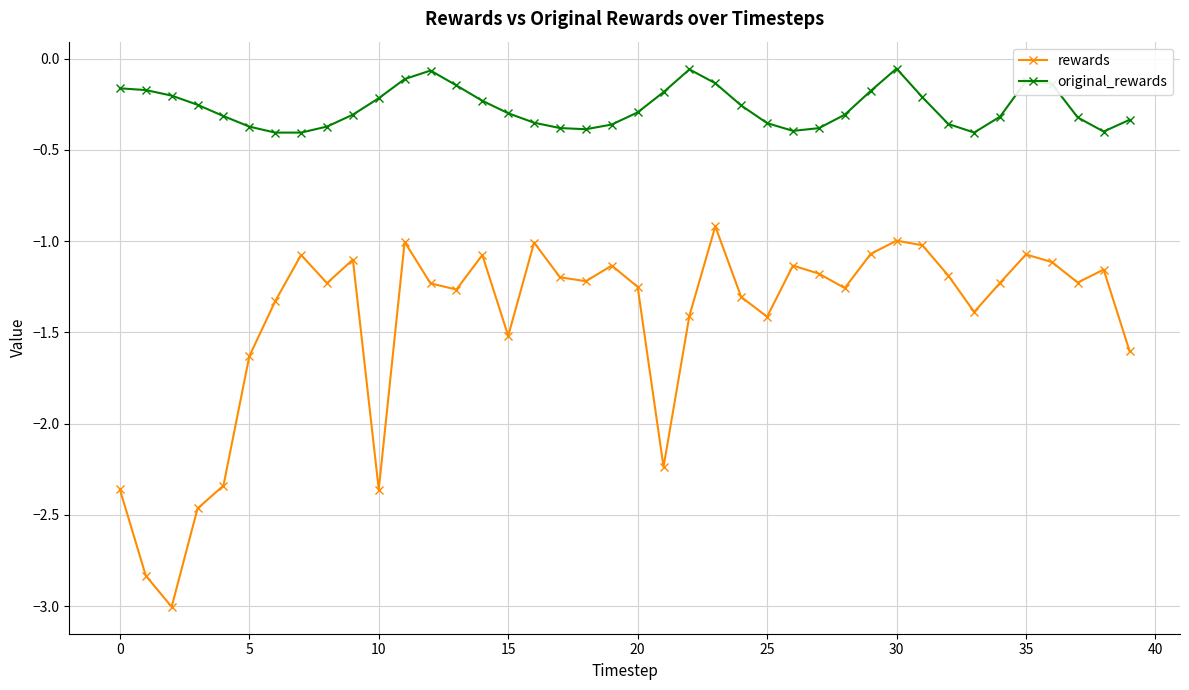

In rewards, how many points are higher than both neighbors (excluding endpoints)?

11